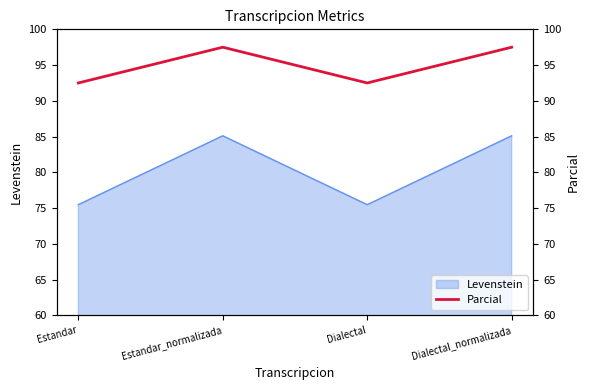

Where is the data nearest to the value 95?

Estandar